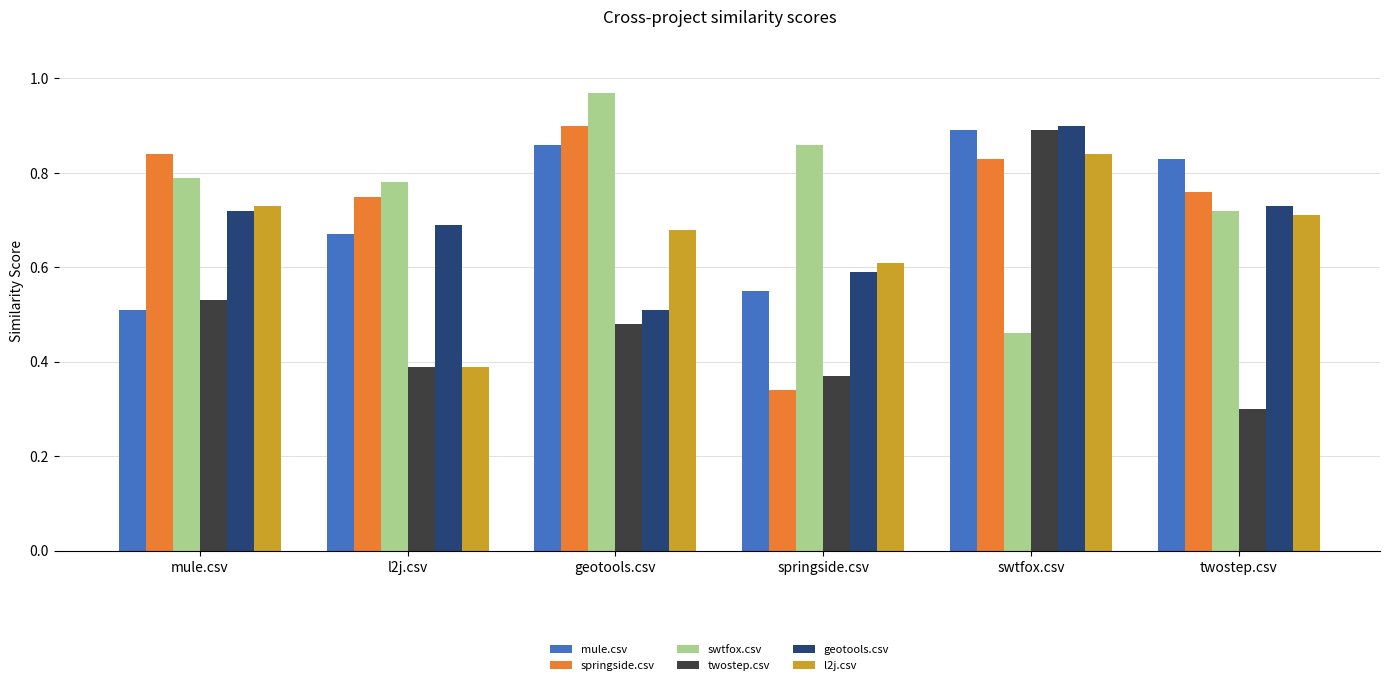

Which series changed the most between springside.csv and swtfox.csv?

twostep.csv